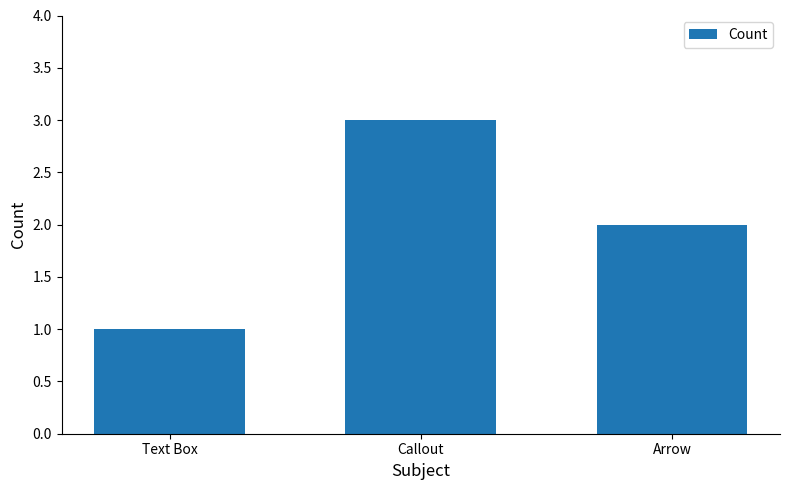

Approximately how many times larger is the value at Text Box compared to Callout?

0.3